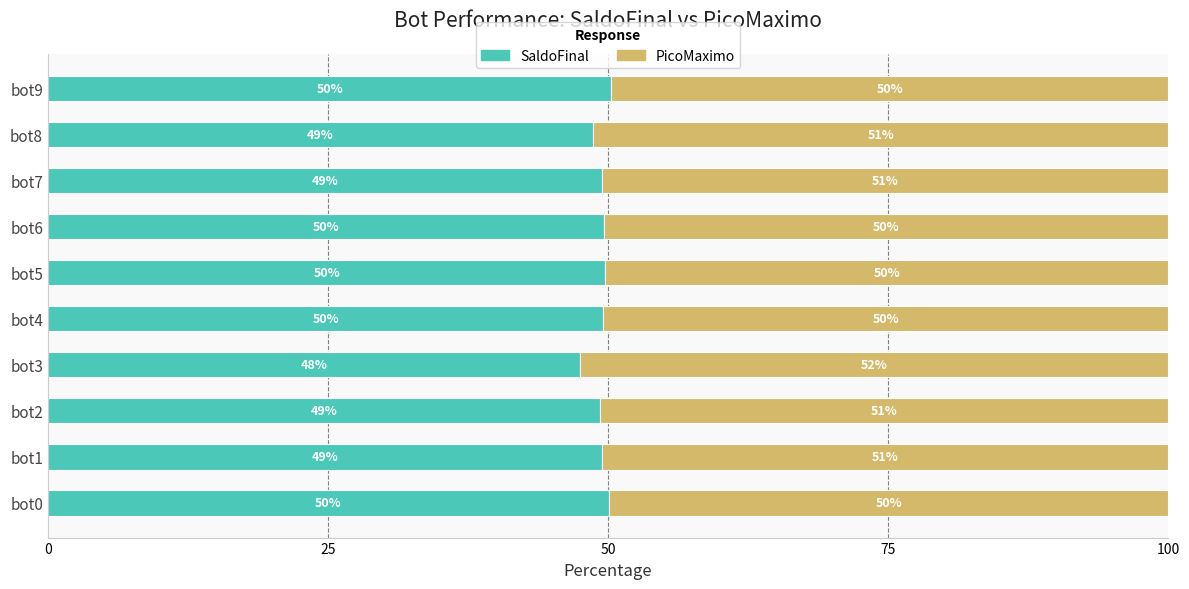

True or false: SaldoFinal has a value of 9.6 at bot3.

False